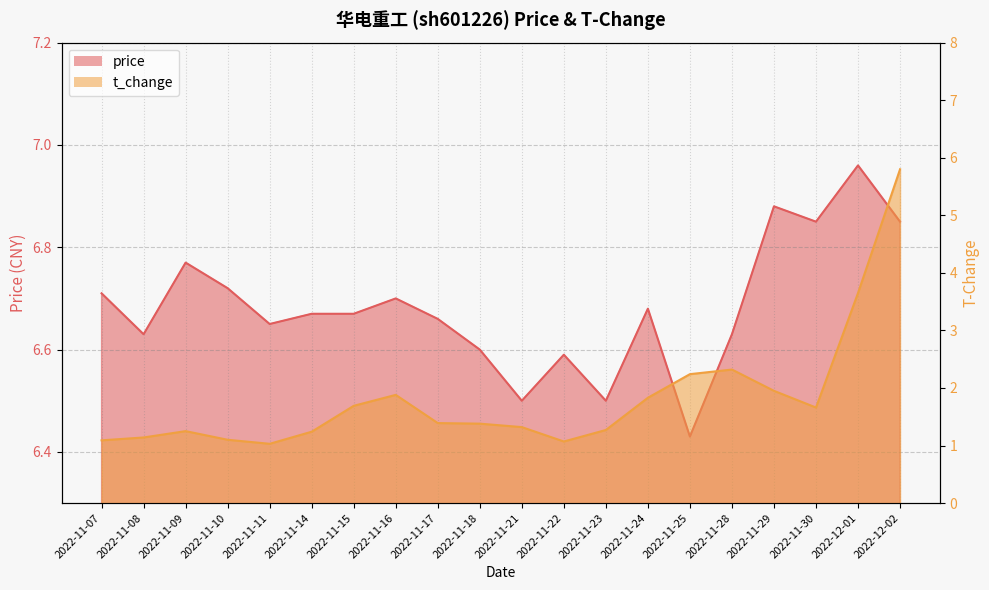

List the series in order of their overall mean, lowest first.

t_change, price